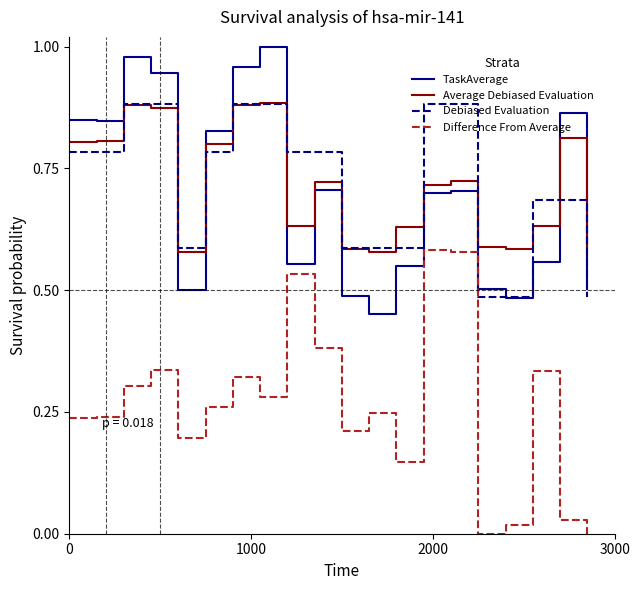

True or false: Debiased Evaluation and Difference From Average intersect in this chart.

False